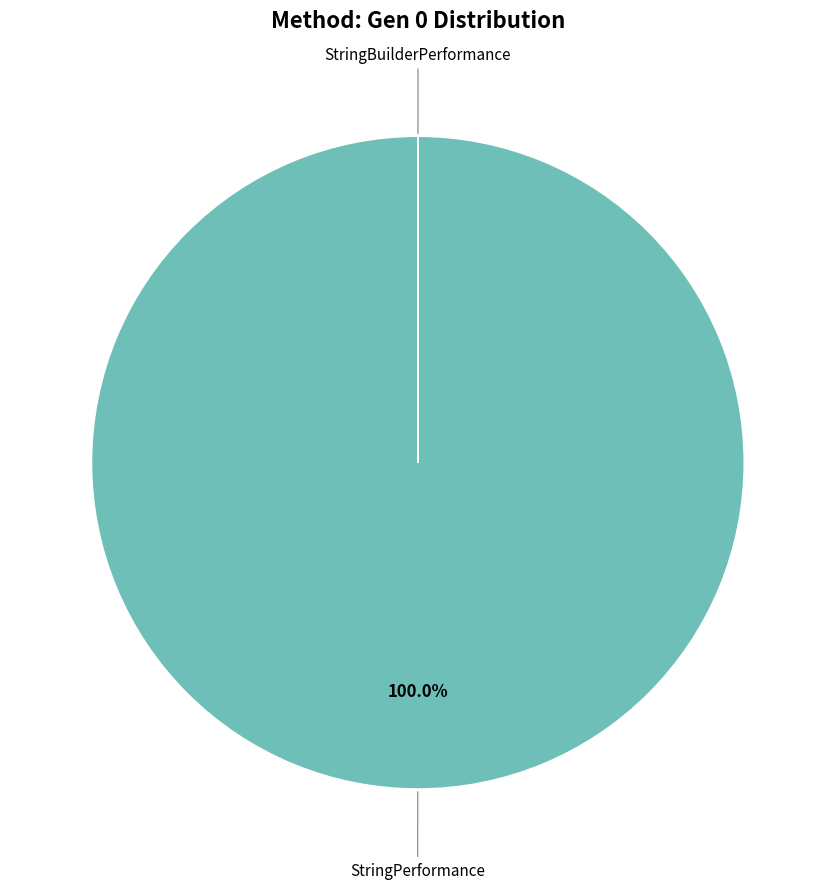

To the nearest percent, what is the average slice percentage?

50%